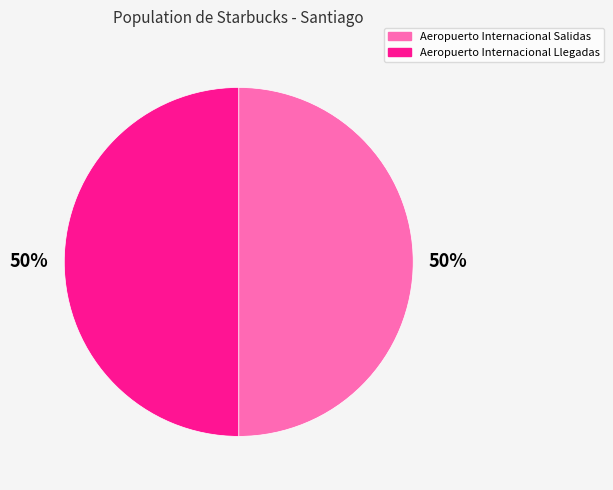

How many segments does this pie chart have?

2